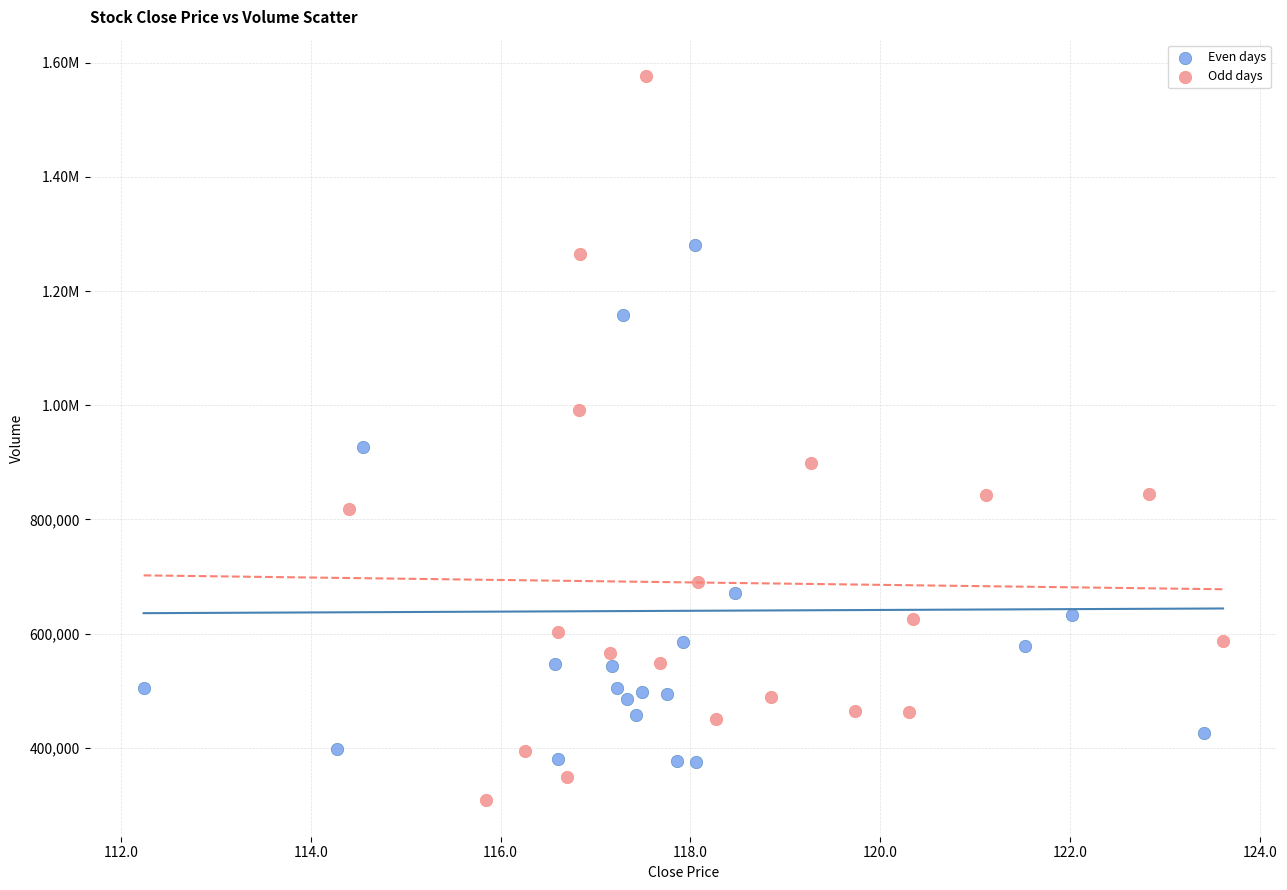

What are all the series names shown in the legend?

Even days, Odd days